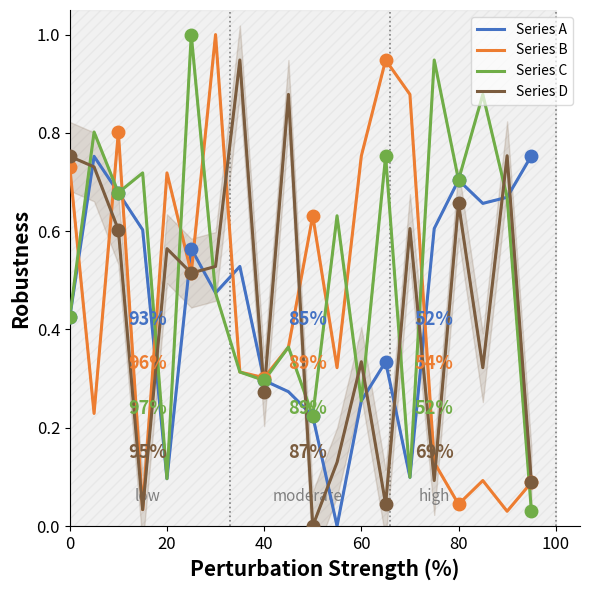

How many times do Series A and Series D cross each other?

13